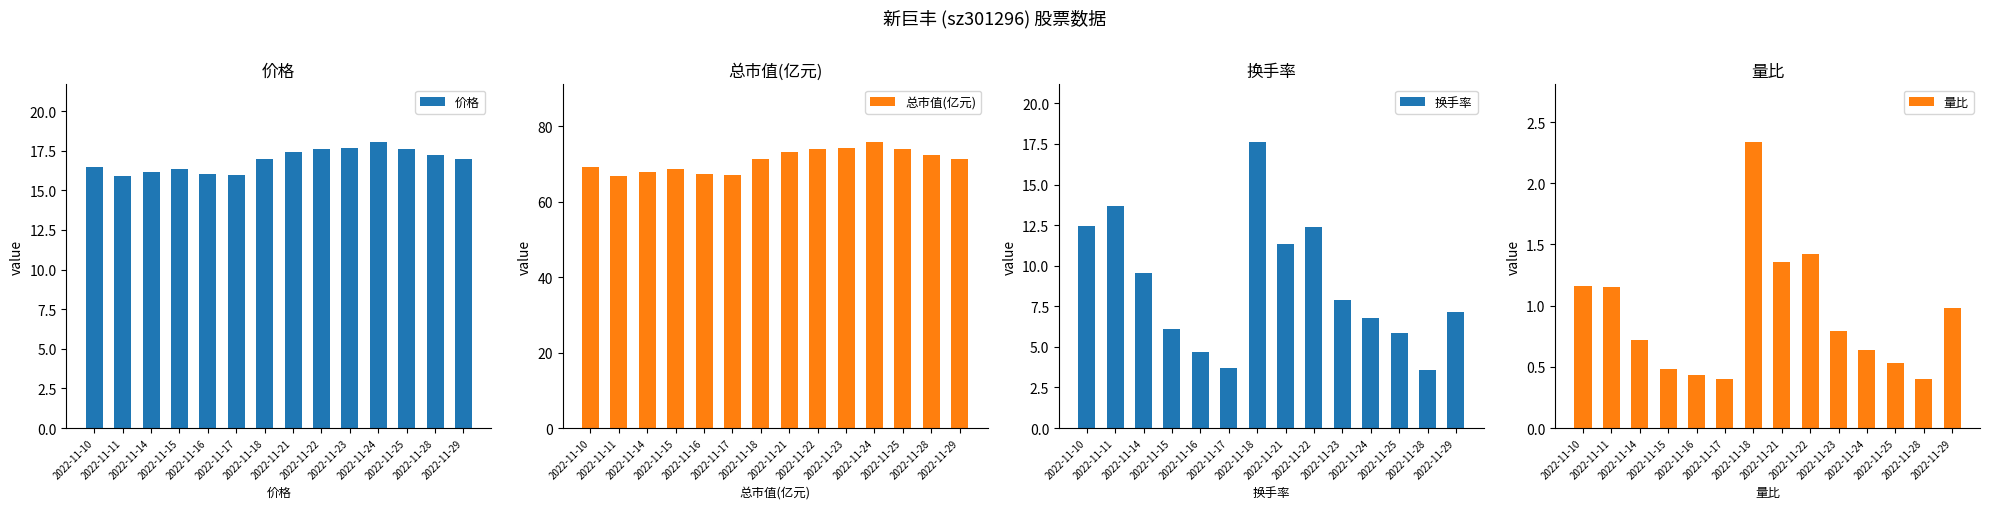

Is the value of 换手率 at 2022-11-28 greater than the value of 总市值(亿元) at 2022-11-15?

No